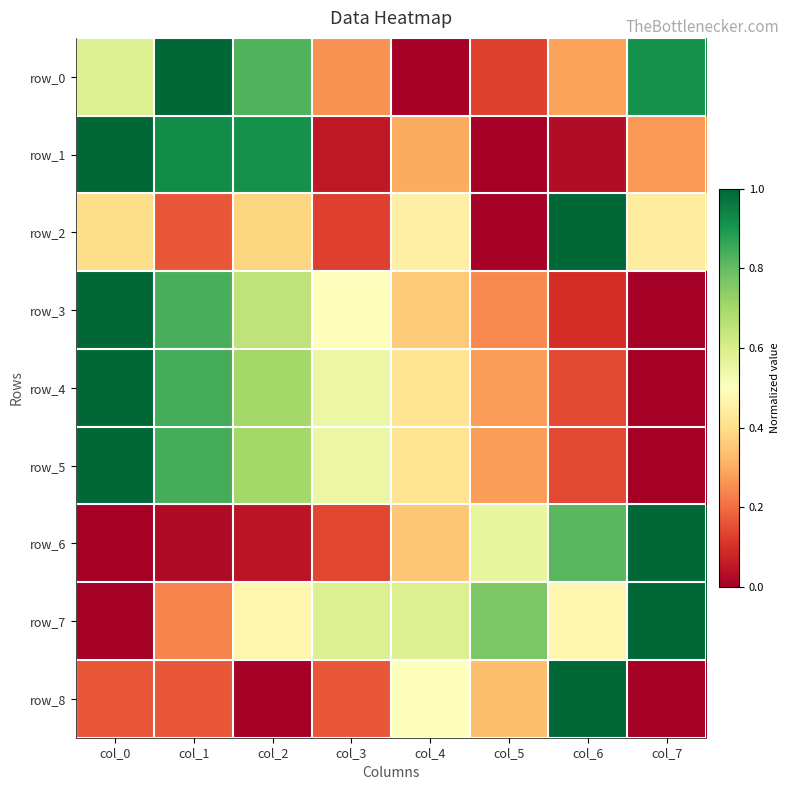

List the labels in order of row_5 value, largest first.

col_0, col_1, col_2, col_3, col_4, col_5, col_6, col_7